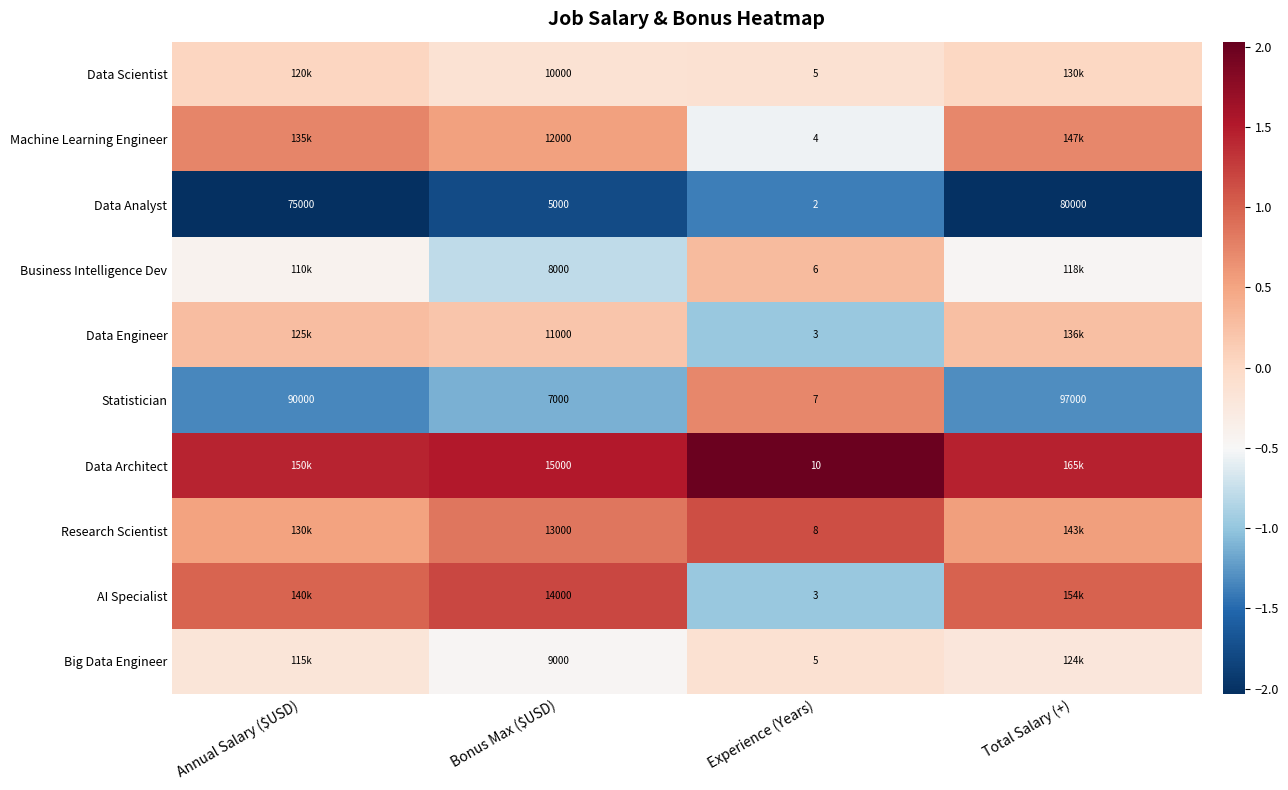

Rank the series at Bonus Max ($USD) from highest to lowest value.

Data Architect, AI Specialist, Research Scientist, Machine Learning Engineer, Data Engineer, Data Scientist, Big Data Engineer, Business Intelligence Dev, Statistician, Data Analyst